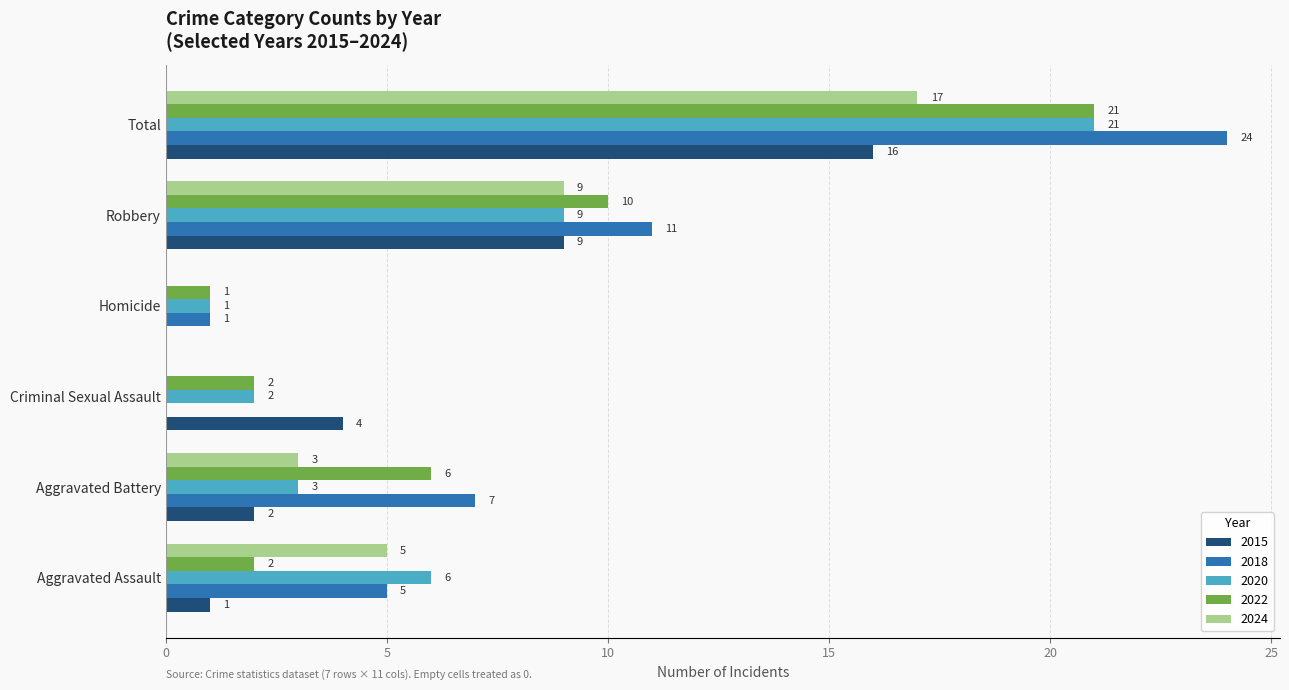

What is the maximum value for 2018?

24